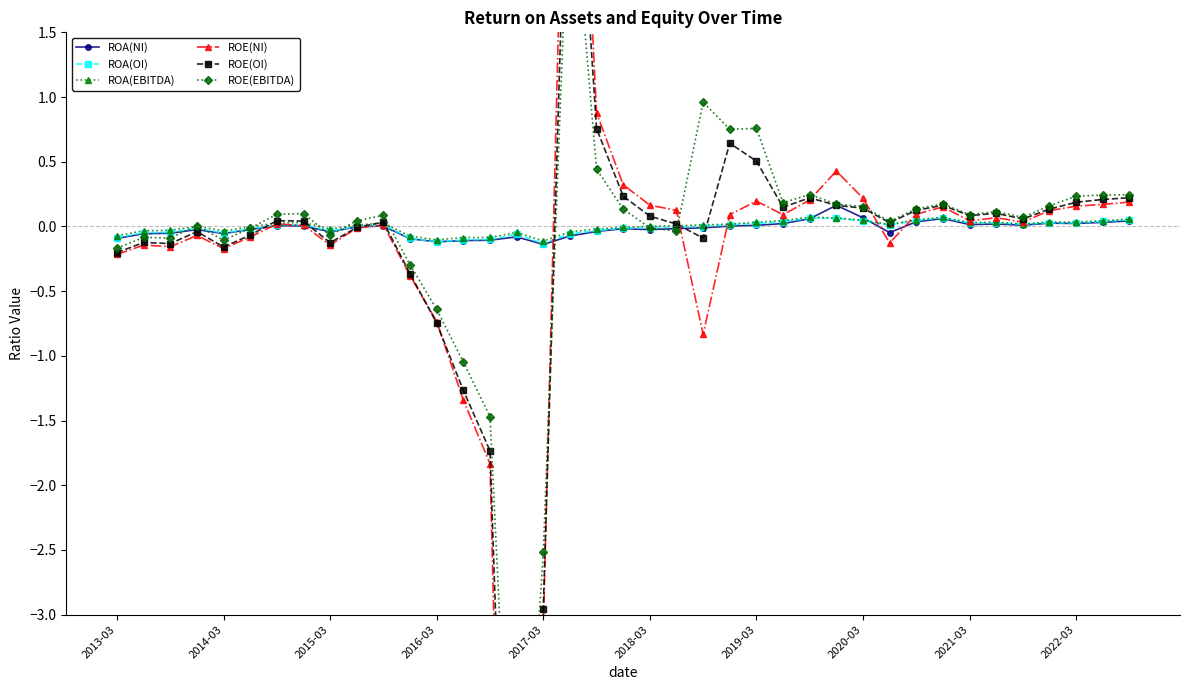

Count the number of data series in this chart.

6